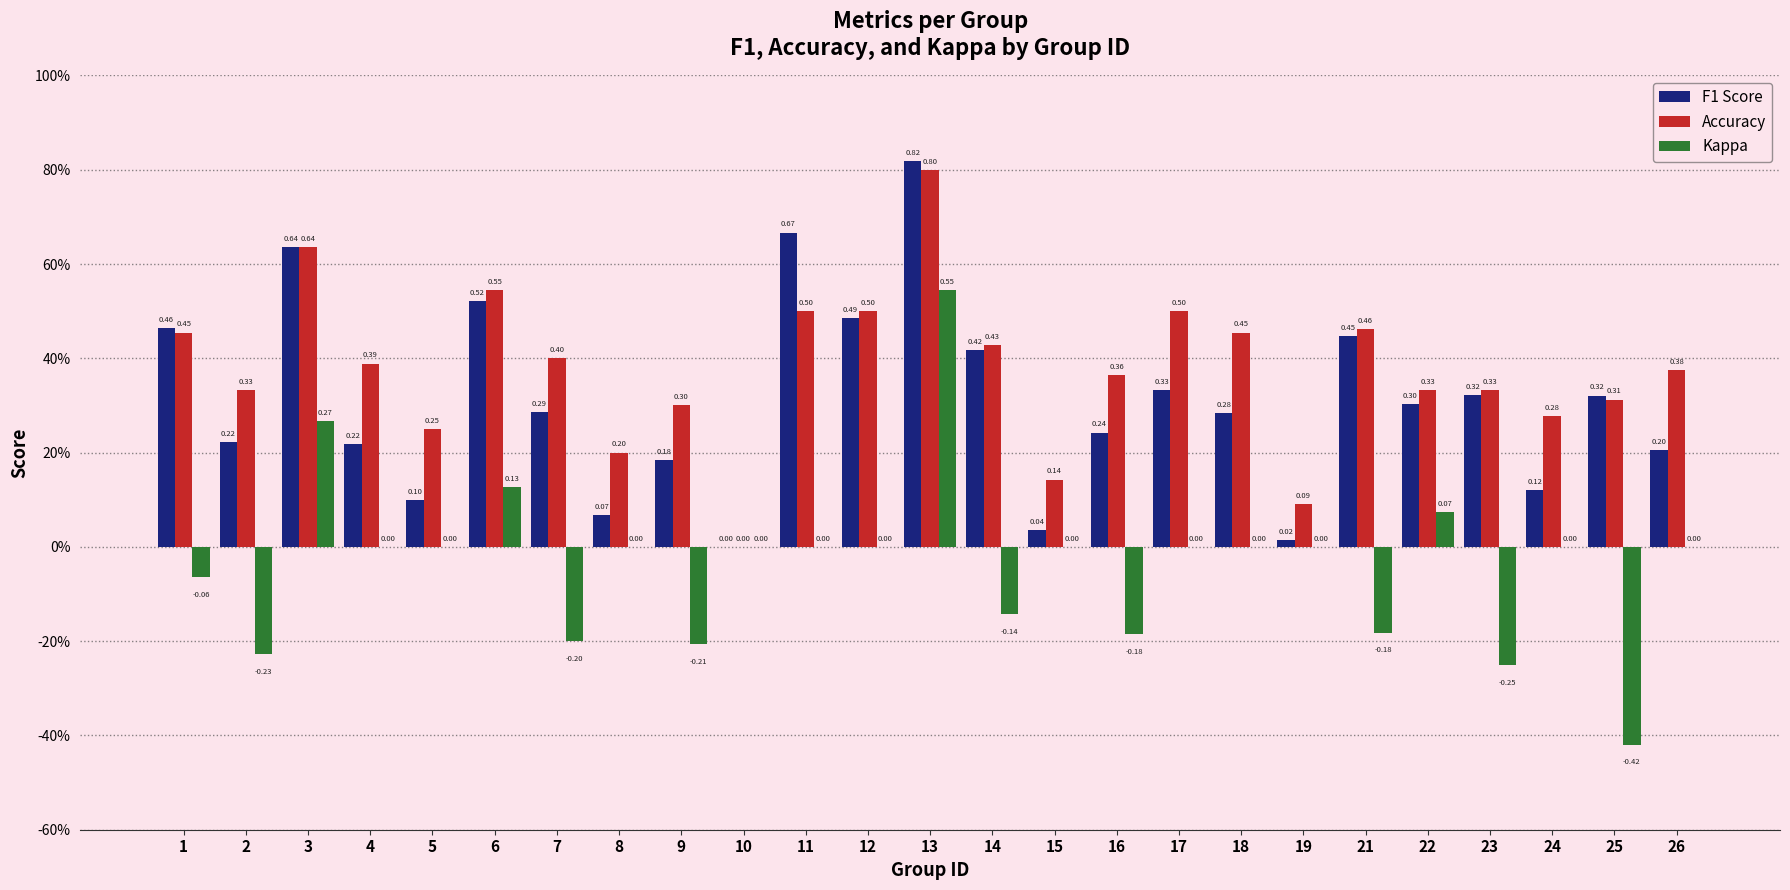

Is the value of Kappa at 25 greater than the value of F1 Score at 6?

No